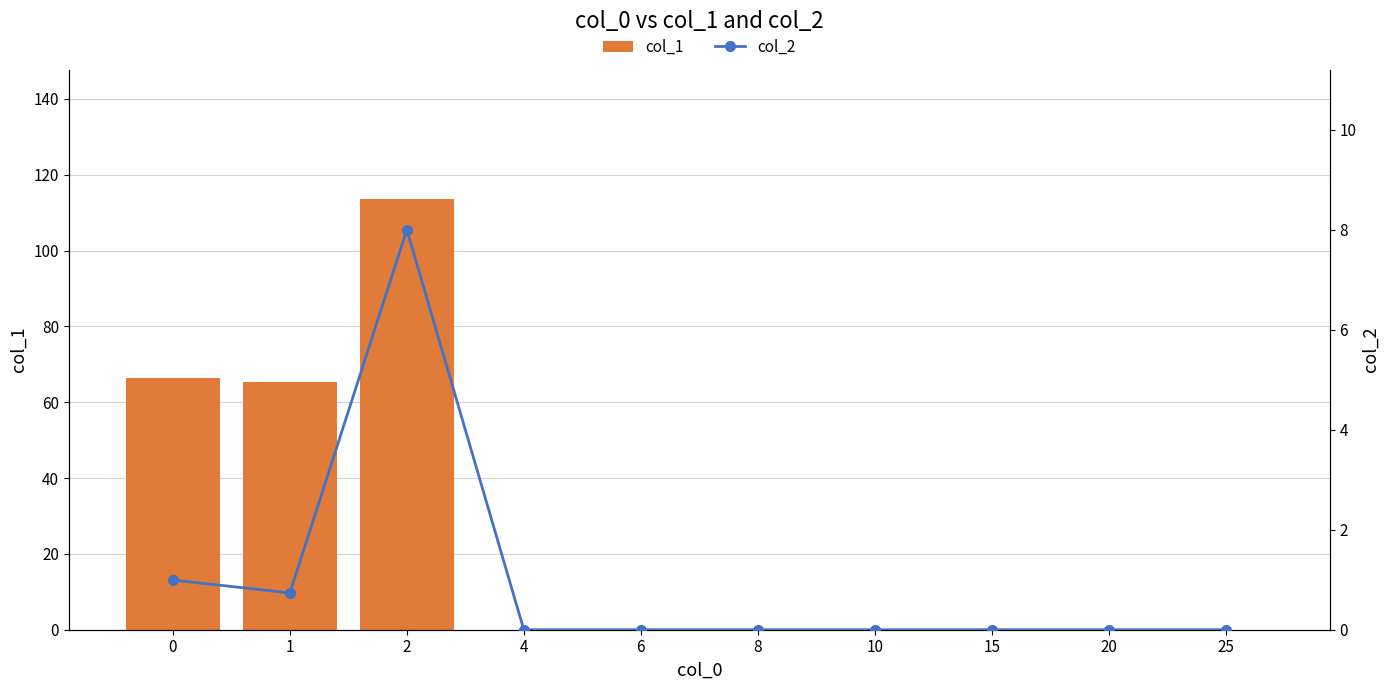

What are all the series names shown in the legend?

col_1, col_2